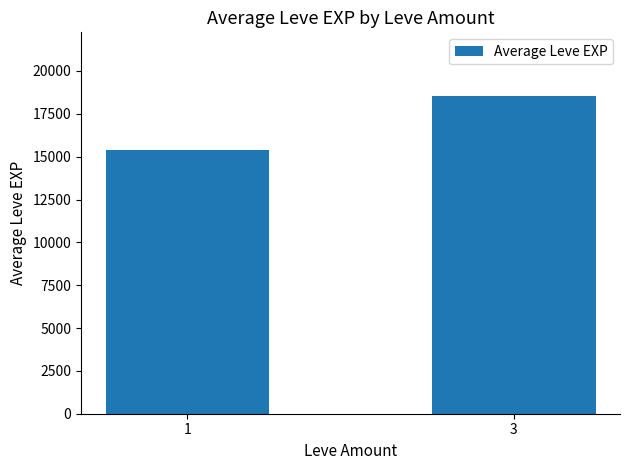

What is the average value?

16974.9